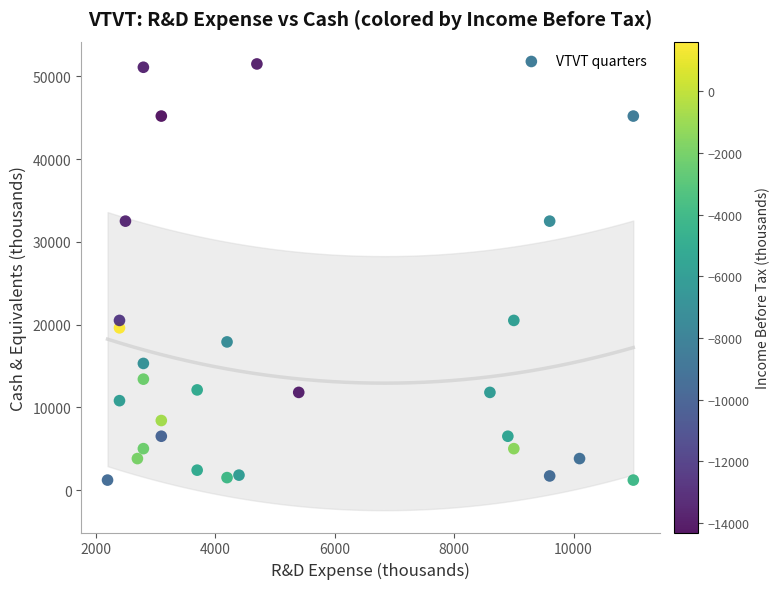

What is the range of X values (max minus min)?

8800